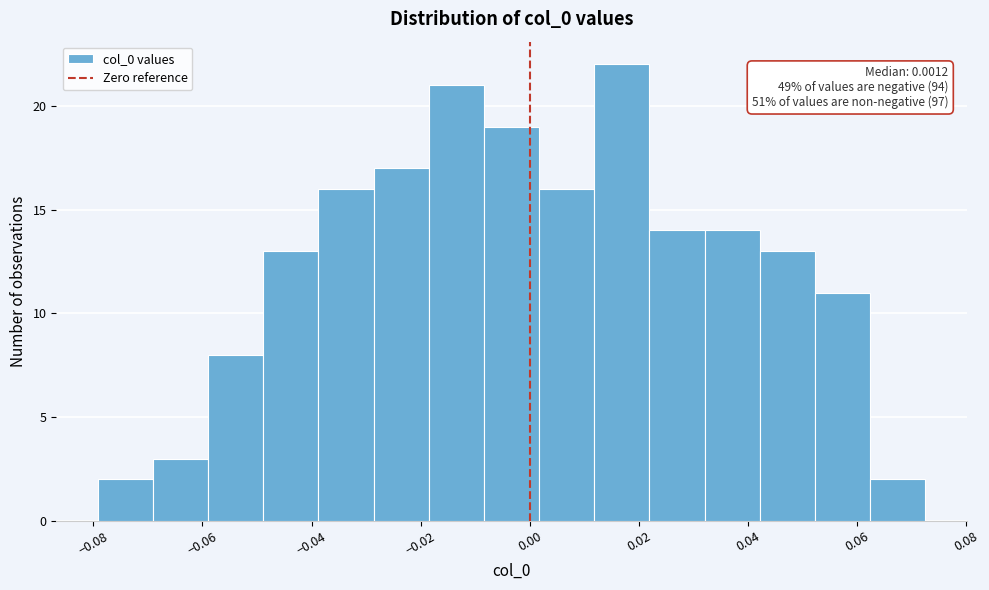

Over which range of the x-axis is the bar tallest?

0.012 to 0.022